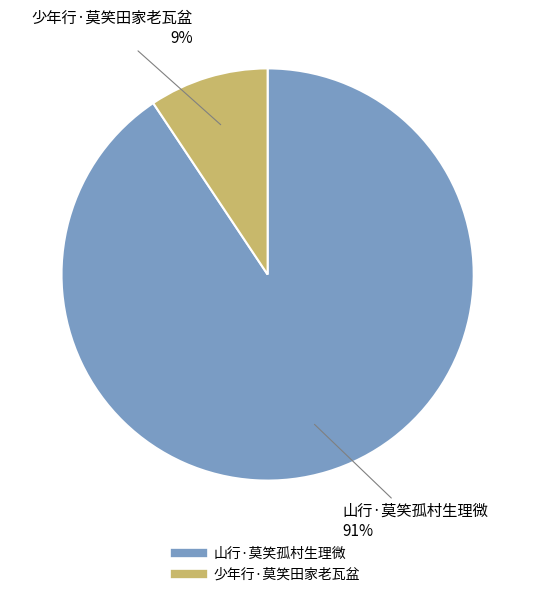

Rank the categories by value from highest to lowest.

山行·莫笑孤村生理微, 少年行·莫笑田家老瓦盆